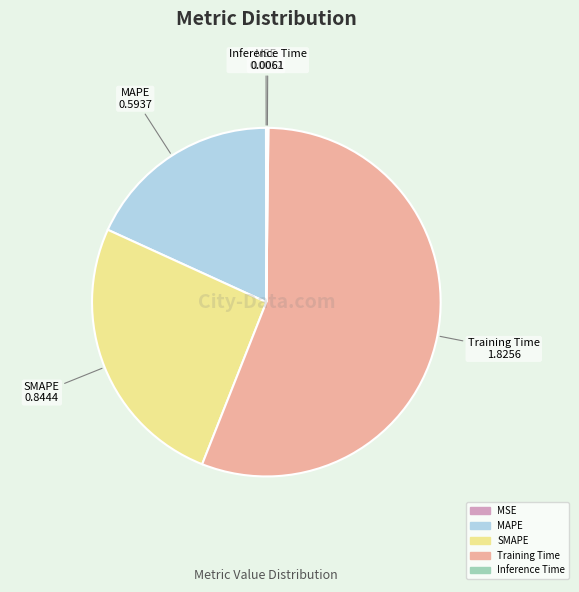

The SMAPE slice represents 34% of the pie. True or false?

False